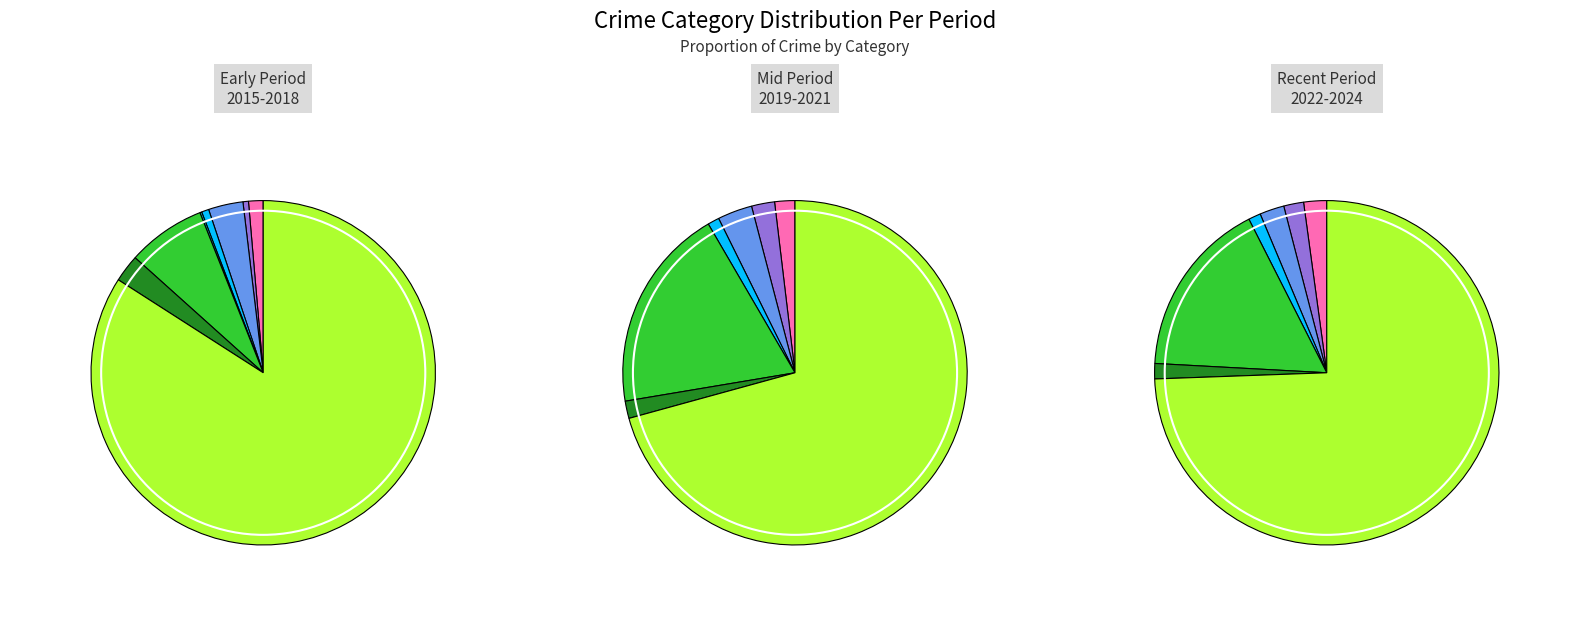

Which category has the smallest portion of the pie?

Homicide